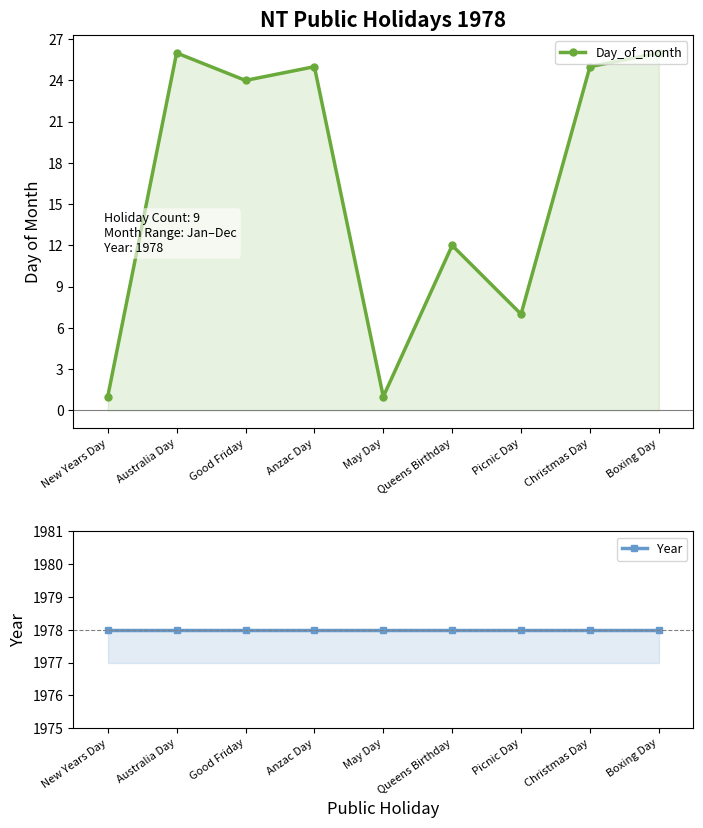

Read the Year value at Boxing Day.

1978